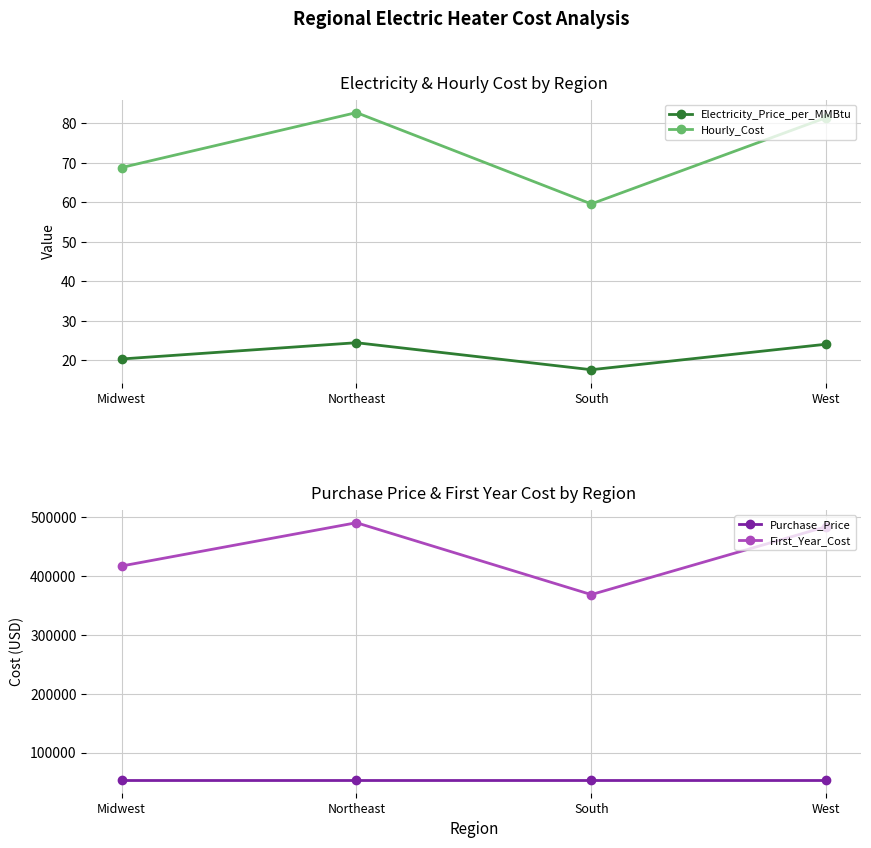

True or false: Purchase_Price and Electricity_Price_per_MMBtu intersect in this chart.

False